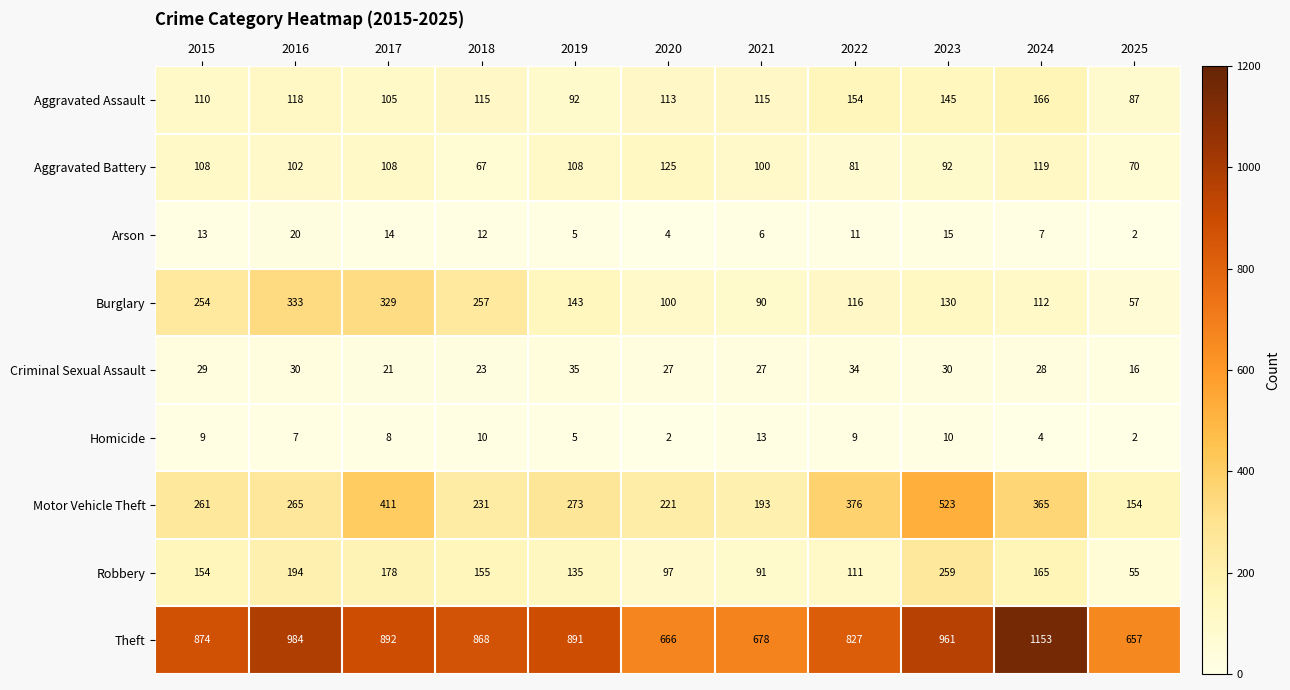

Which series changed the most between 2023 and 2024?

Theft